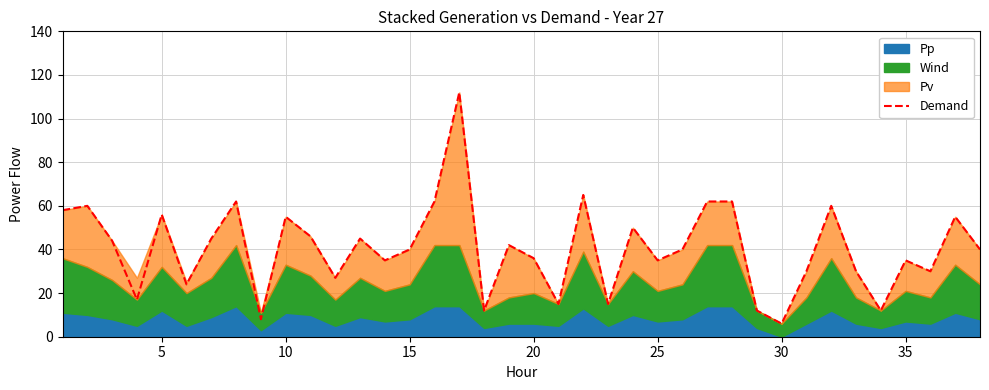

What is the highest value of the Demand series?

112